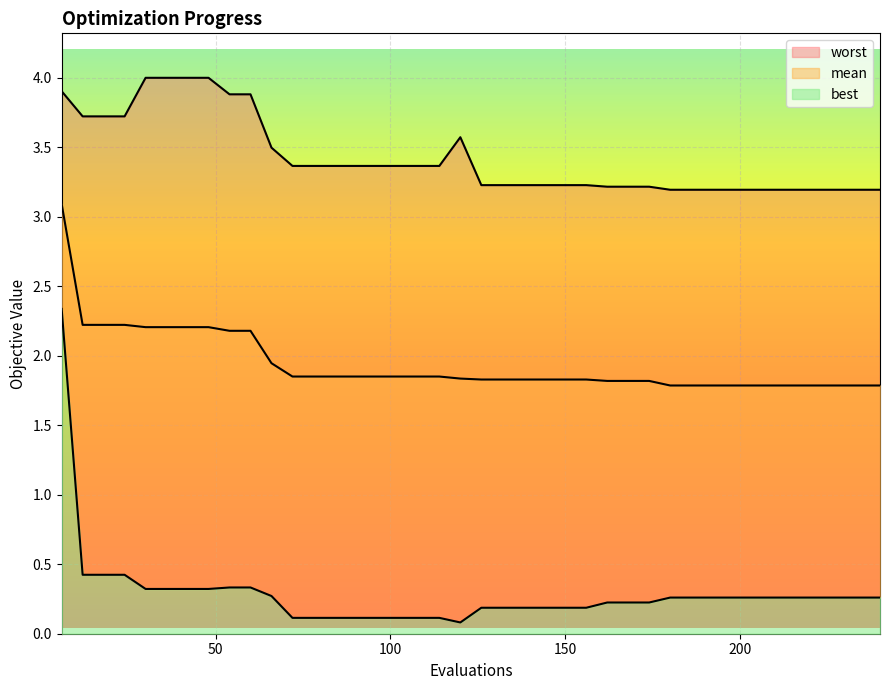

True or false: best and worst cross at least once.

False